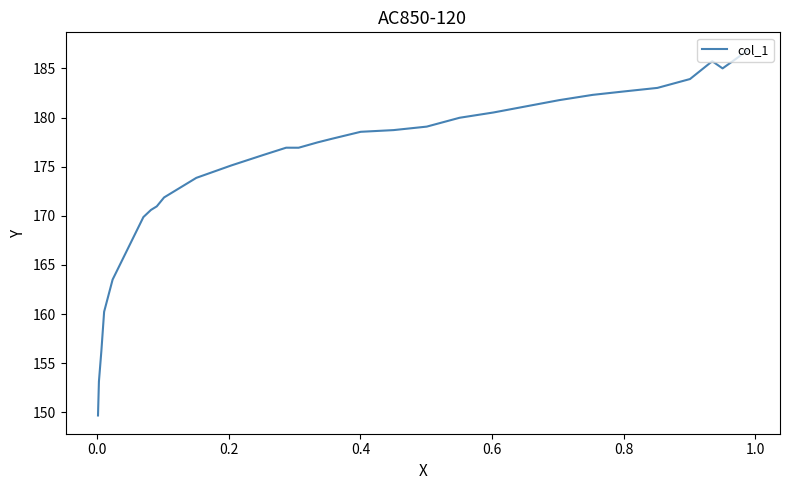

What is the approximate value at 0.8?

182.7